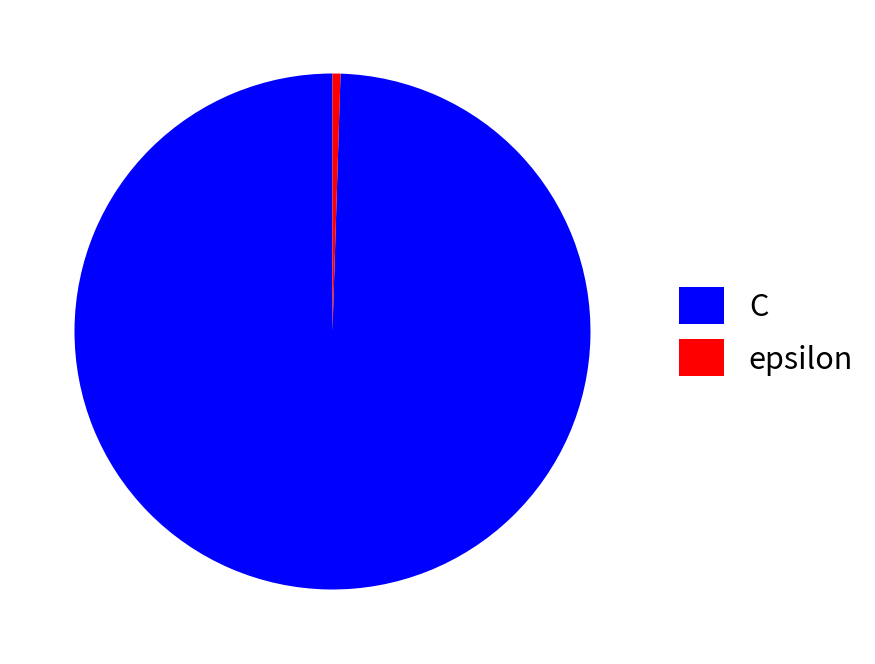

Combined, do C and epsilon account for over 50%?

Yes